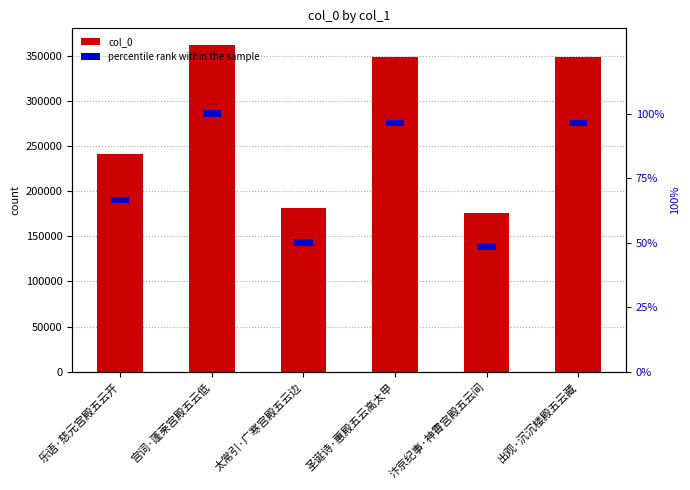

Which label corresponds to the smallest value in the chart?

乐语·慈元宫殿五云开